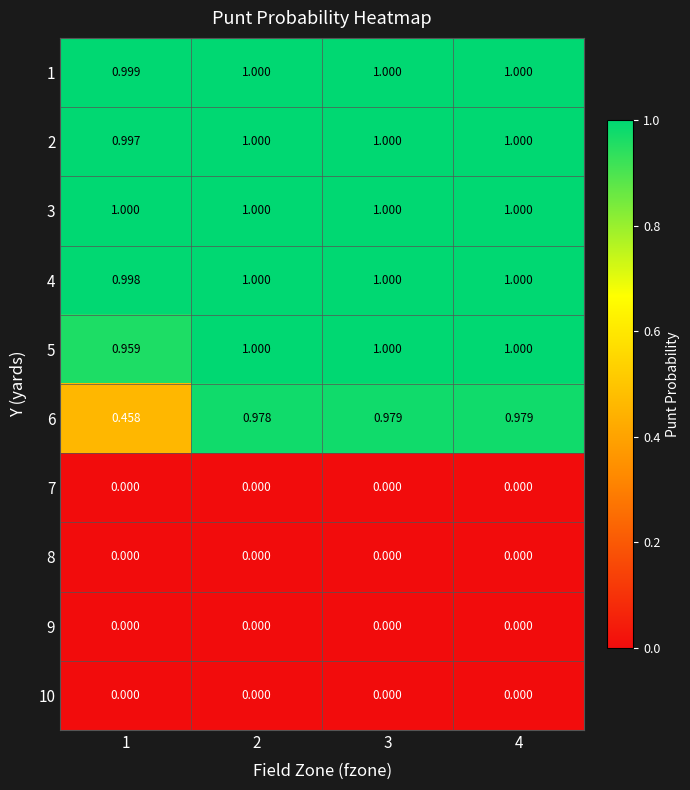

Is the value of 6 at 3 greater than the value of 8 at 4?

Yes